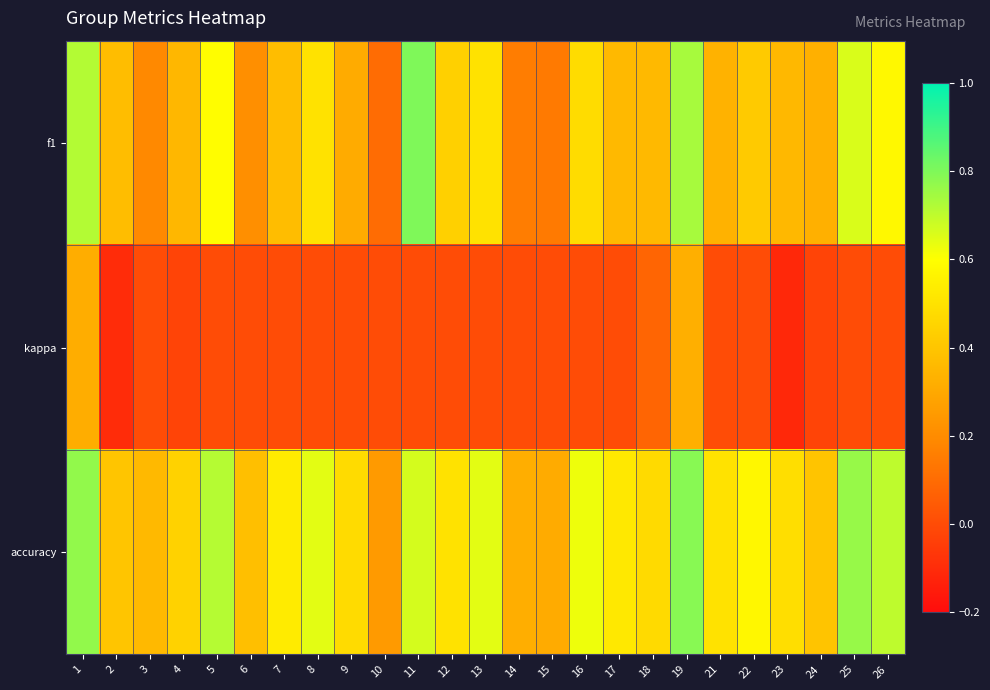

What is the total value across all series at 21?

0.8